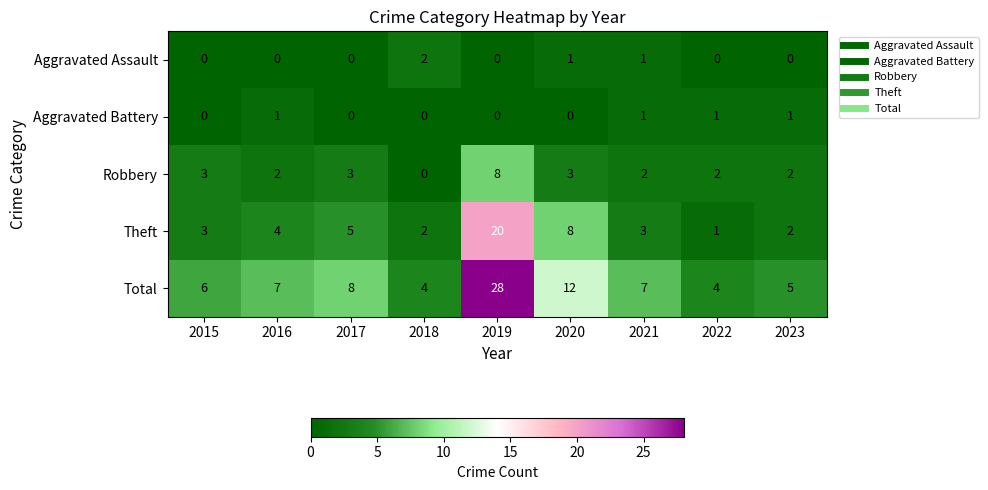

What is the minimum value for Total?

4